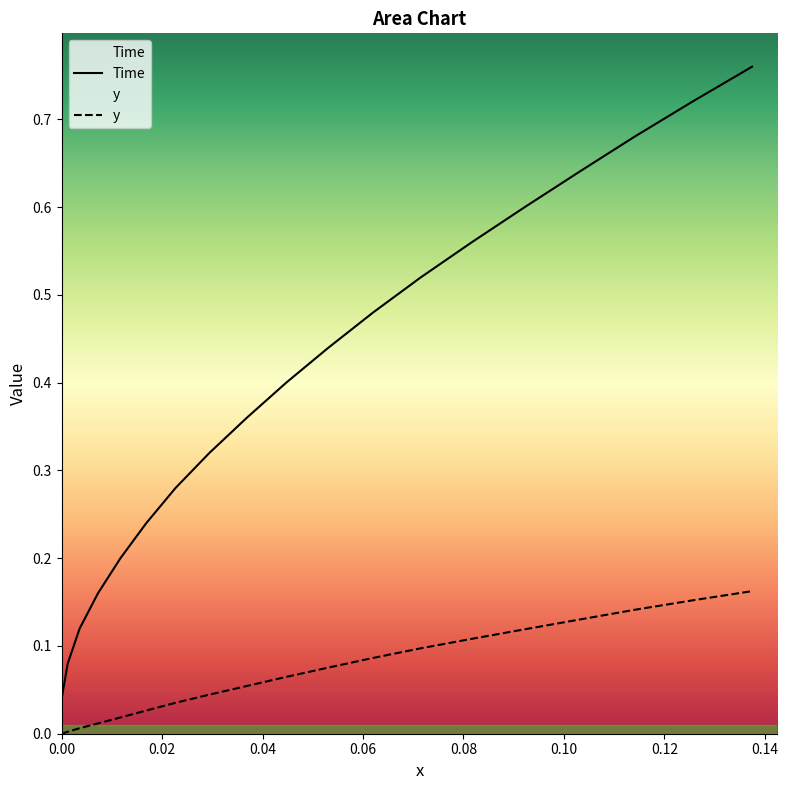

True or false: y and Time intersect in this chart.

False